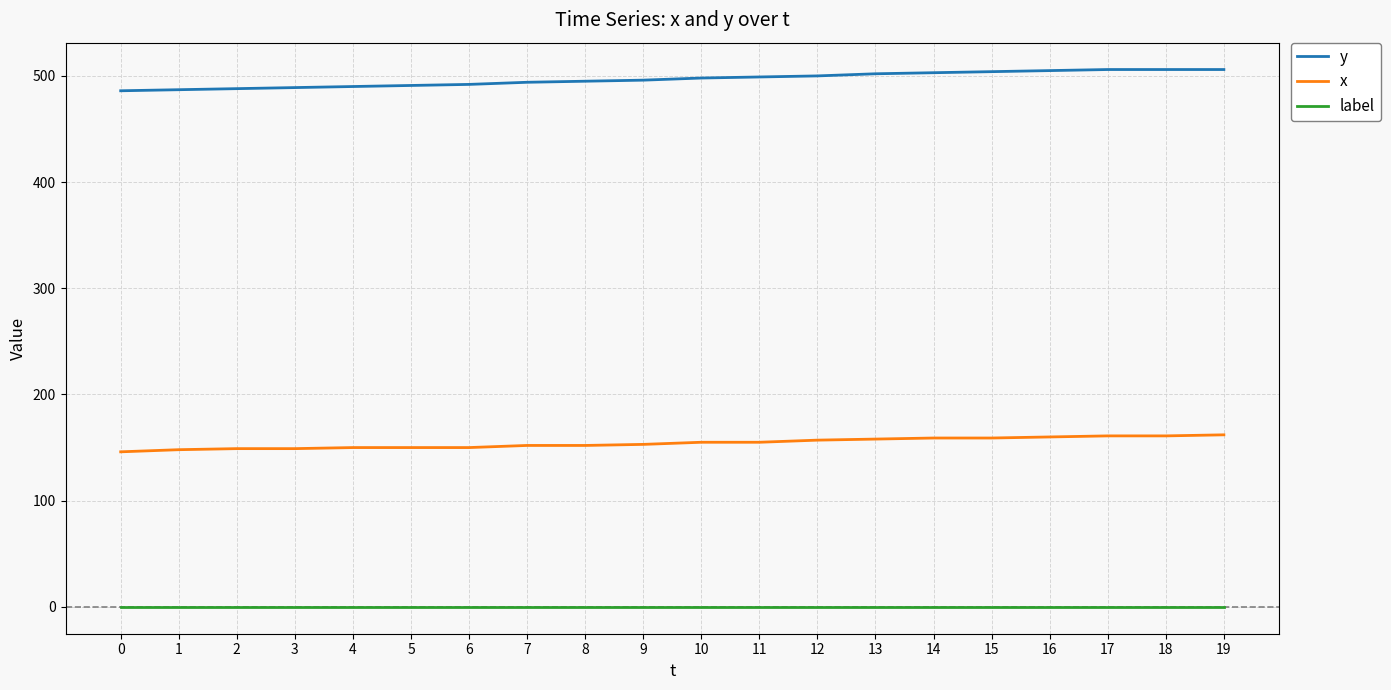

What is the highest value of the x series?

162